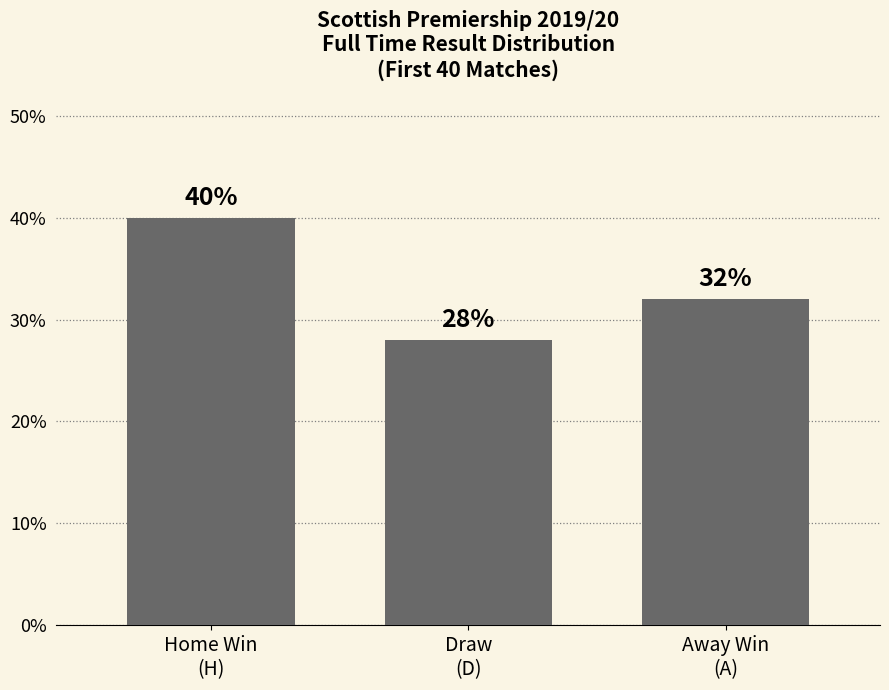

What is the greatest value displayed?

40